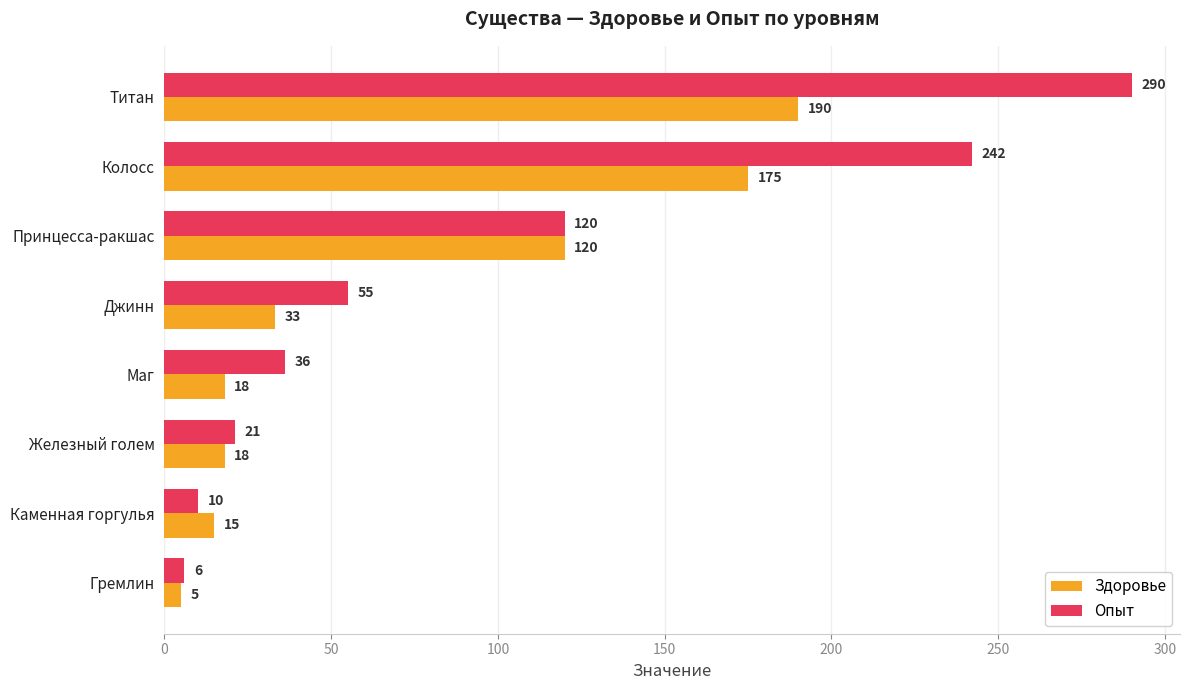

The Здоровье series shows 190 at Титан. True or false?

True